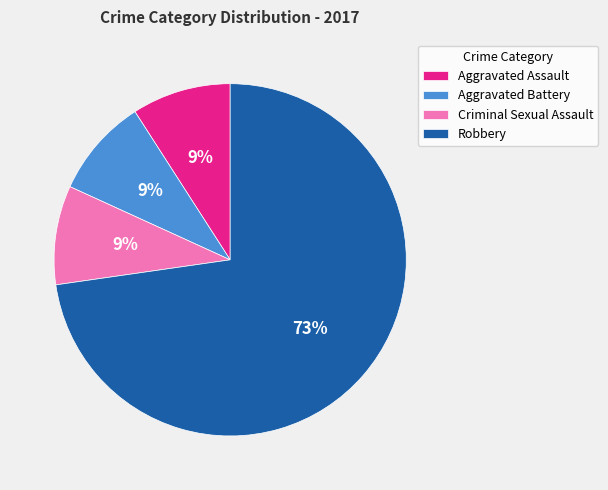

To the nearest percent, what is the average slice percentage?

25%